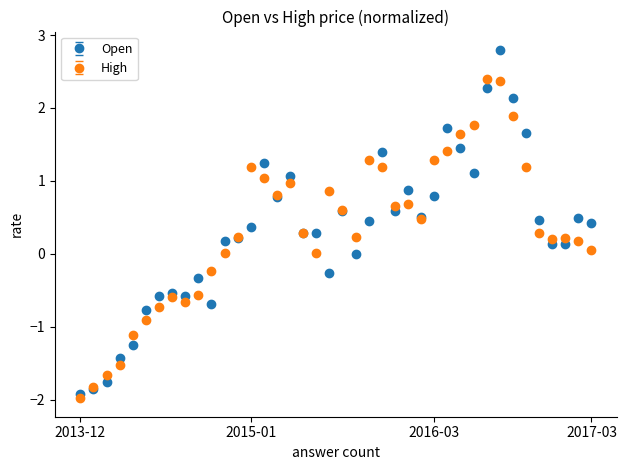

At how many categories does at least one series exceed -1?

35